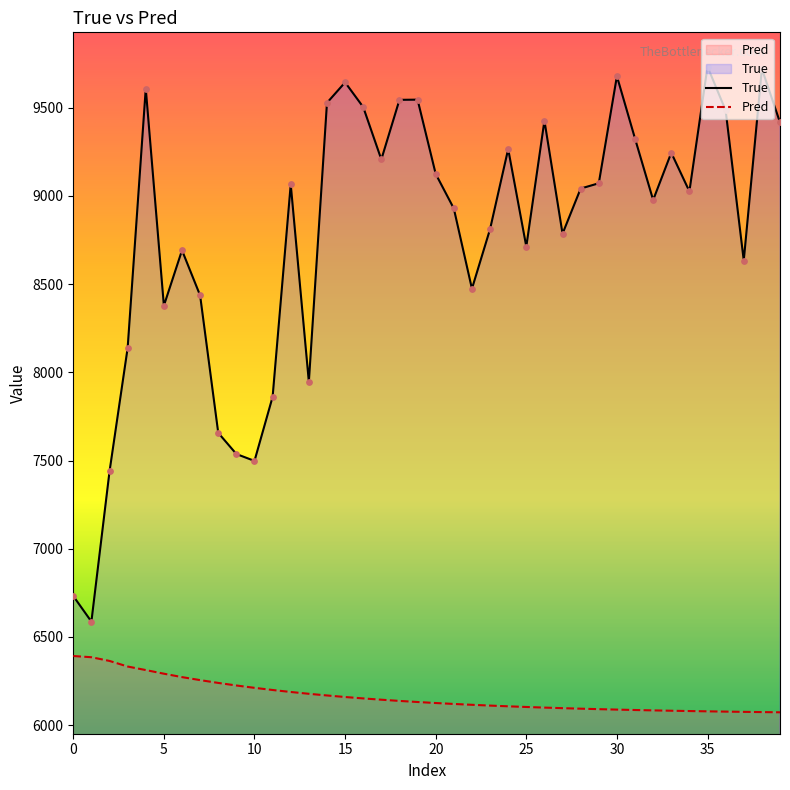

Which series contains the highest Y value?

True